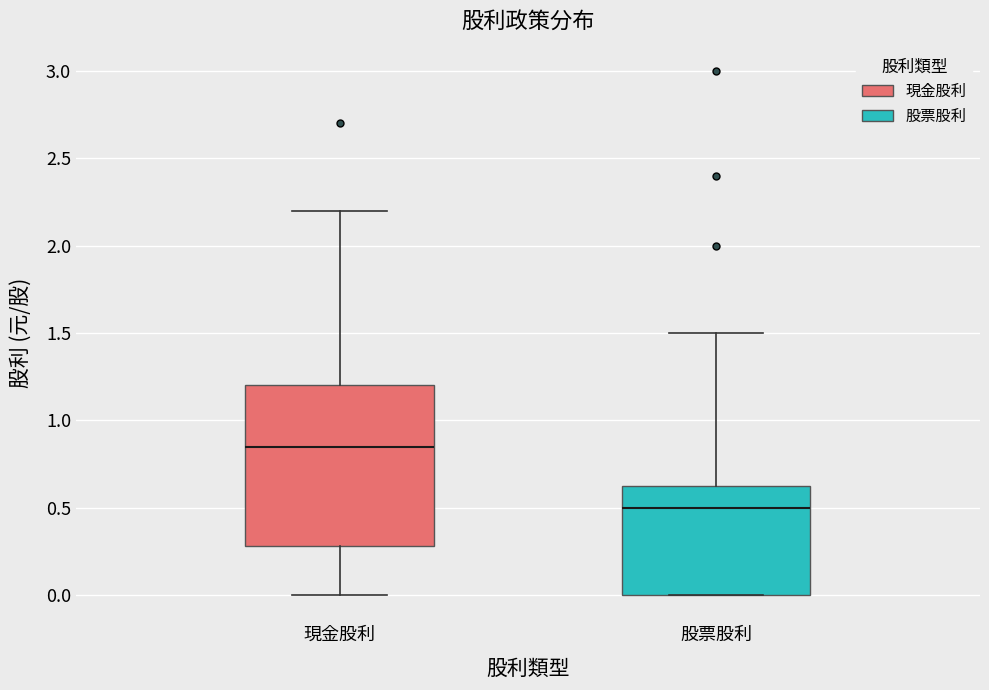

Which box's median line is the highest?

現金股利